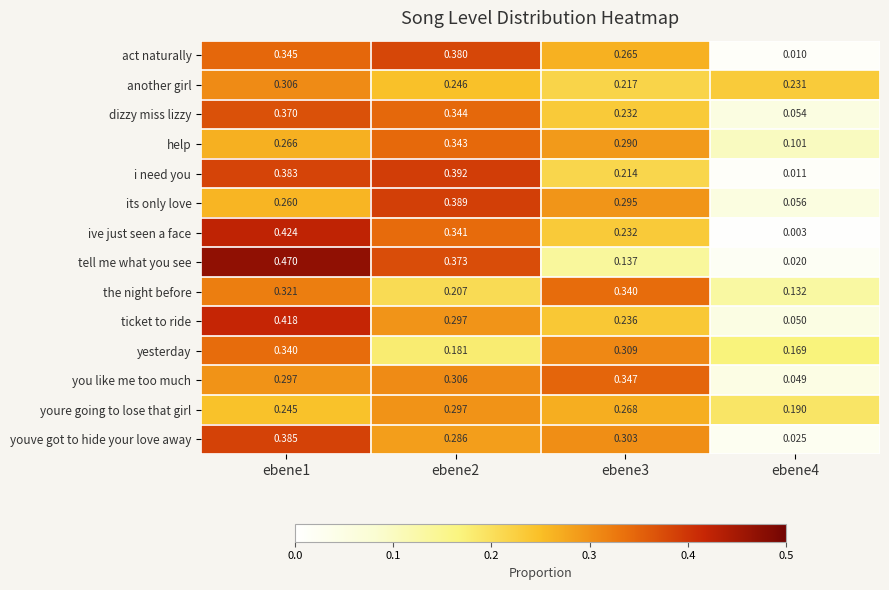

What is the total value across all series at ebene2?

4.4